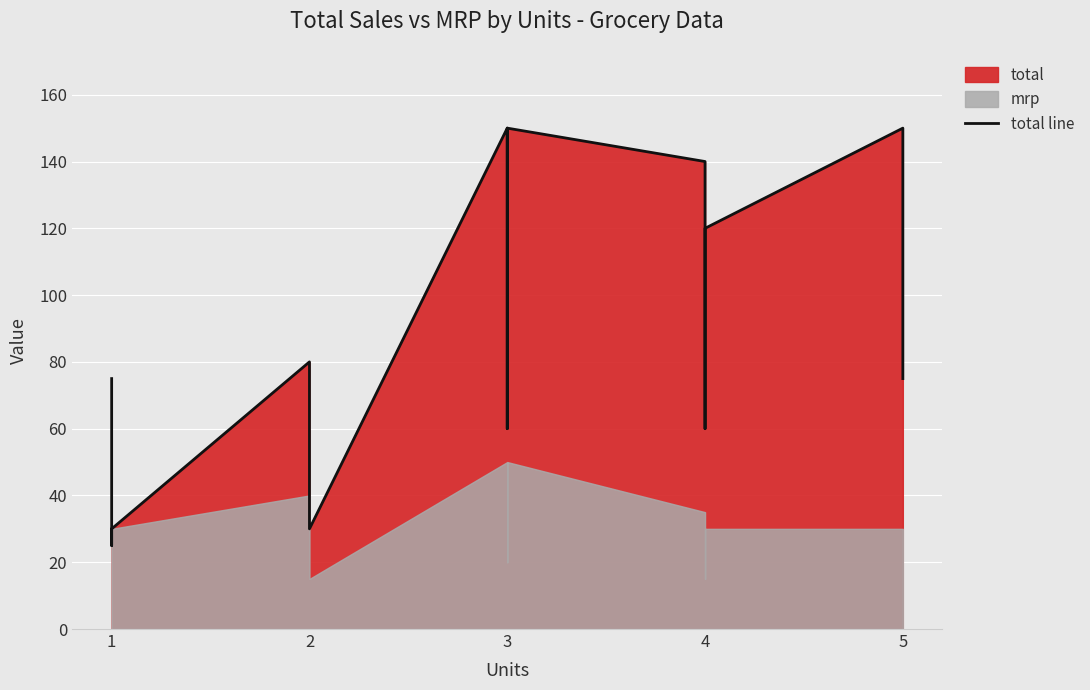

What is the maximum value shown in the chart?

150